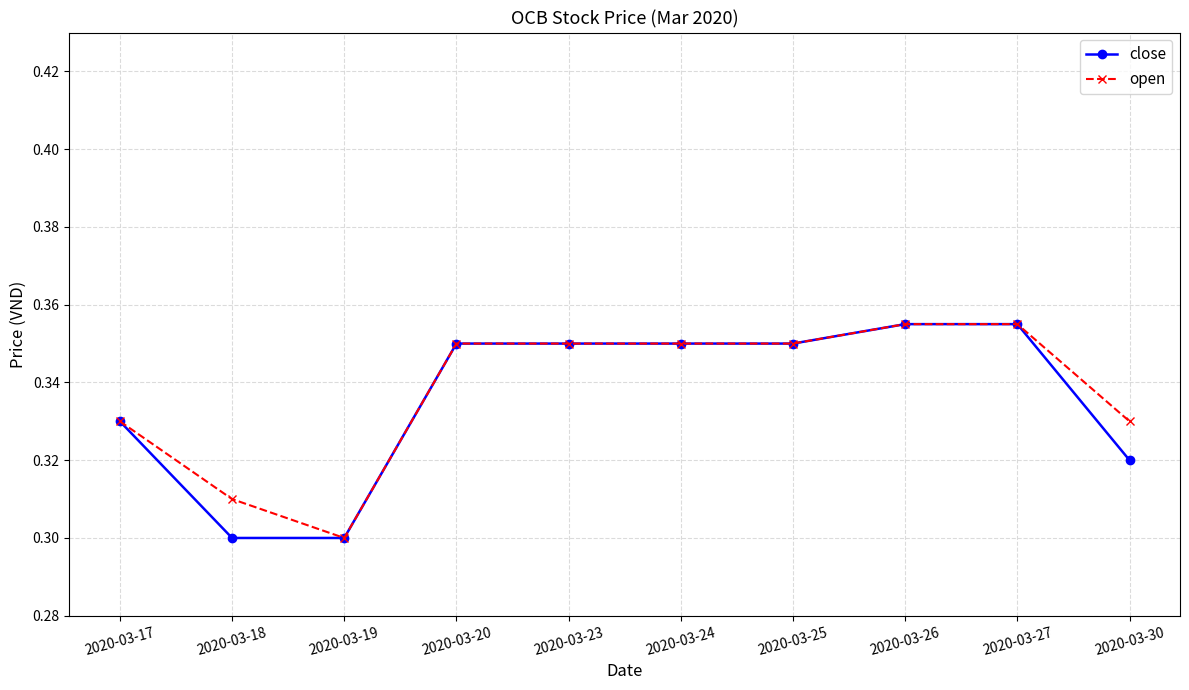

Where is the first local minimum for open?

2020-03-19